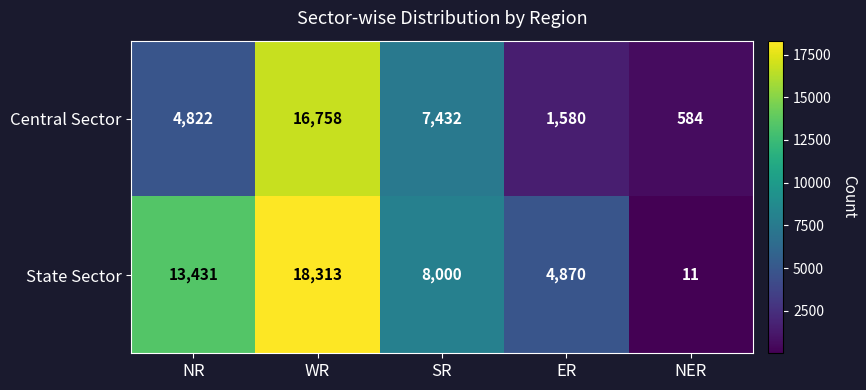

At how many categories does at least one series exceed 14009?

1